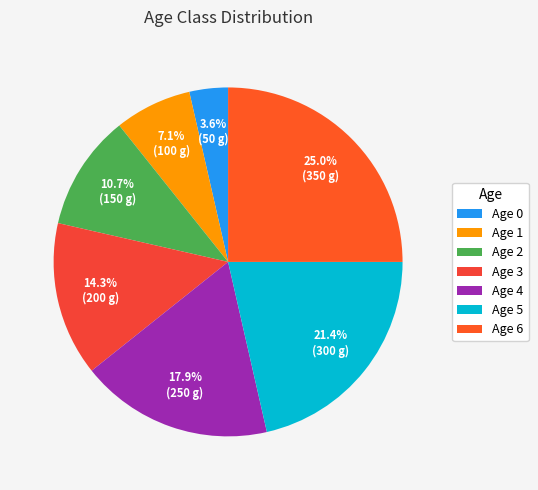

How many slices are in this pie chart?

7